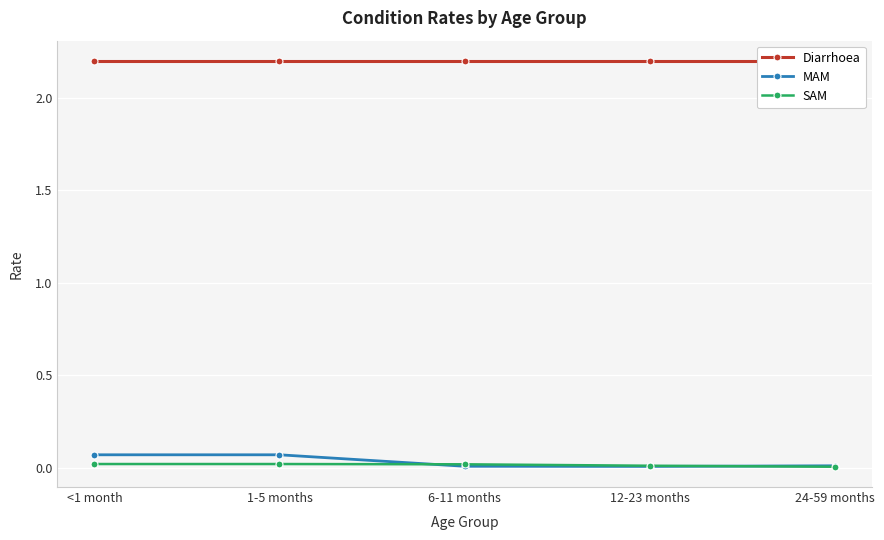

How many lines are shown in the chart?

3